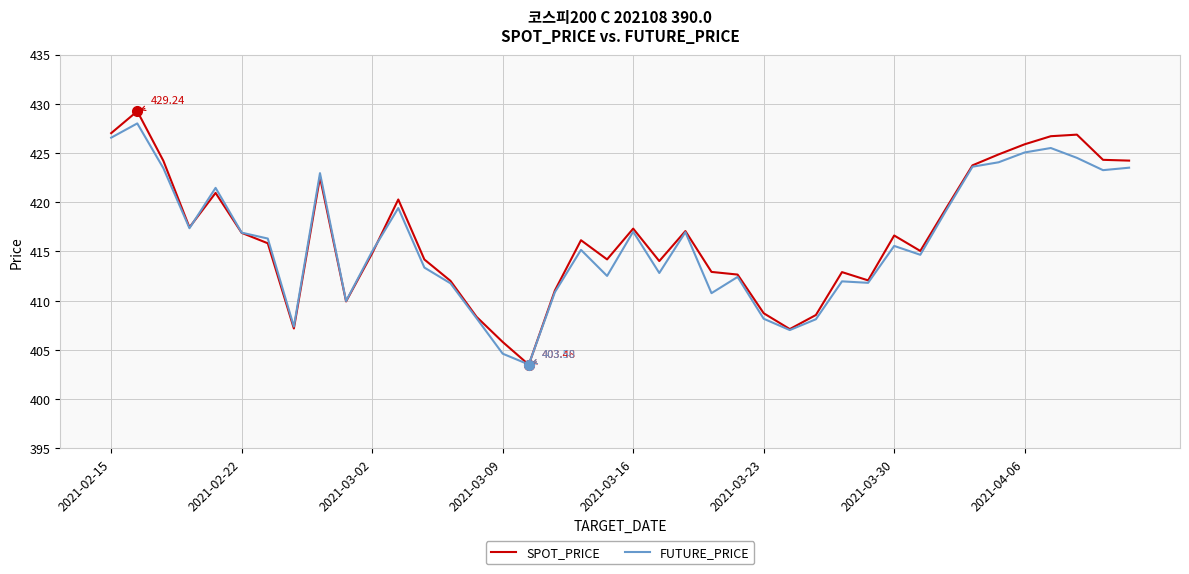

What is the difference between the maximum and minimum values in the FUTURE_PRICE series?

24.5